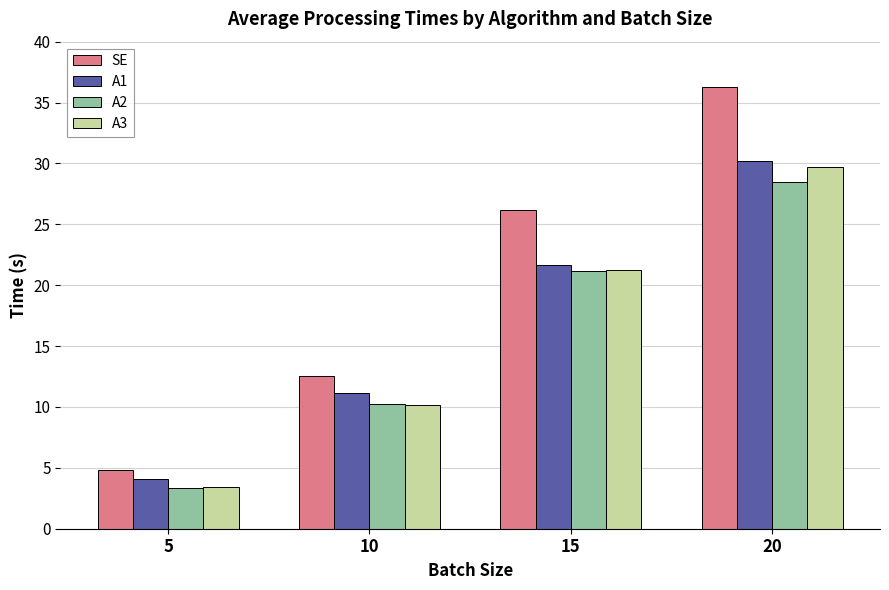

Reading right to left, transcribe all the data shown in this chart.

SE: 20=36.3	15=26.1	10=12.5	5=4.8
A1: 20=30.2	15=21.6	10=11.1	5=4.1
A2: 20=28.5	15=21.1	10=10.2	5=3.3
A3: 20=29.7	15=21.2	10=10.2	5=3.4